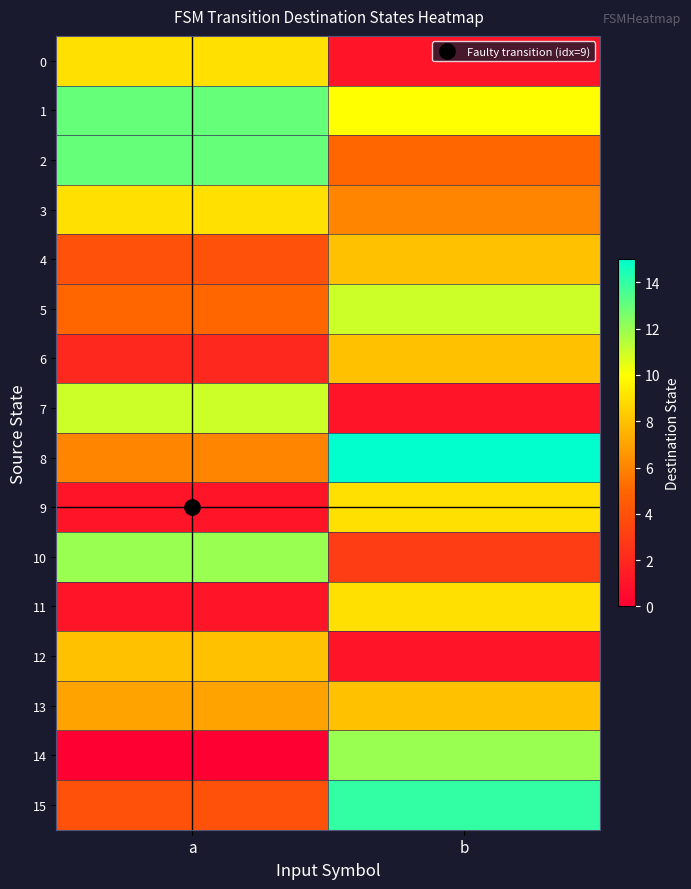

How many series are shown in this chart?

16